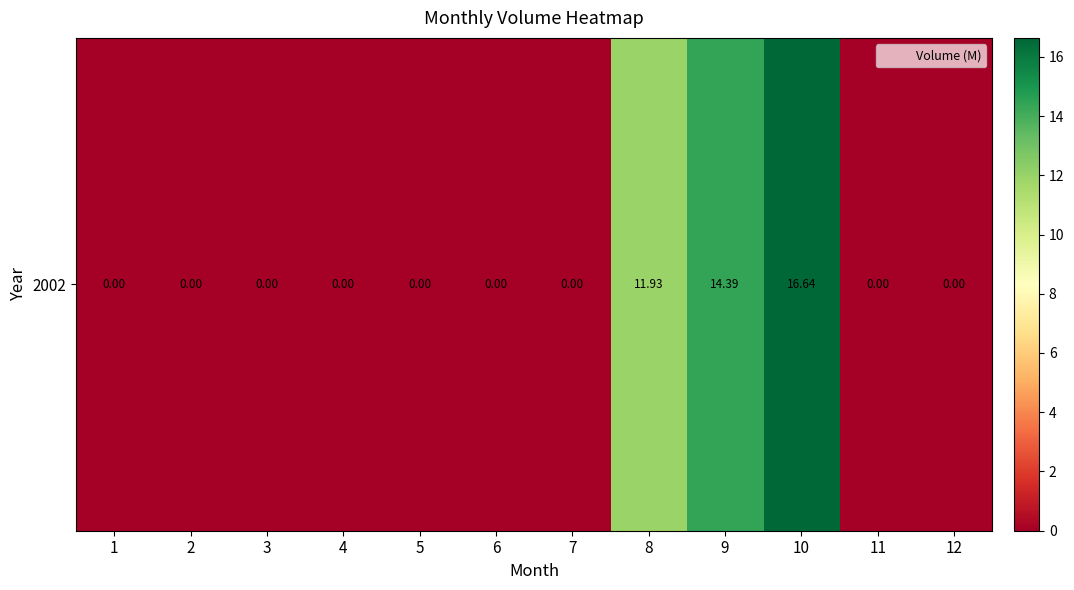

True or false: the data shows 0.0 at 7.

True